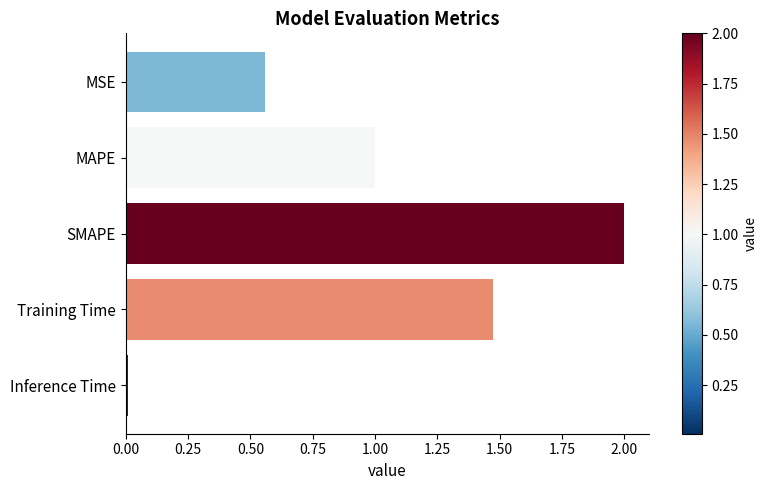

What is the change in value from MAPE to Training Time?

+0.5